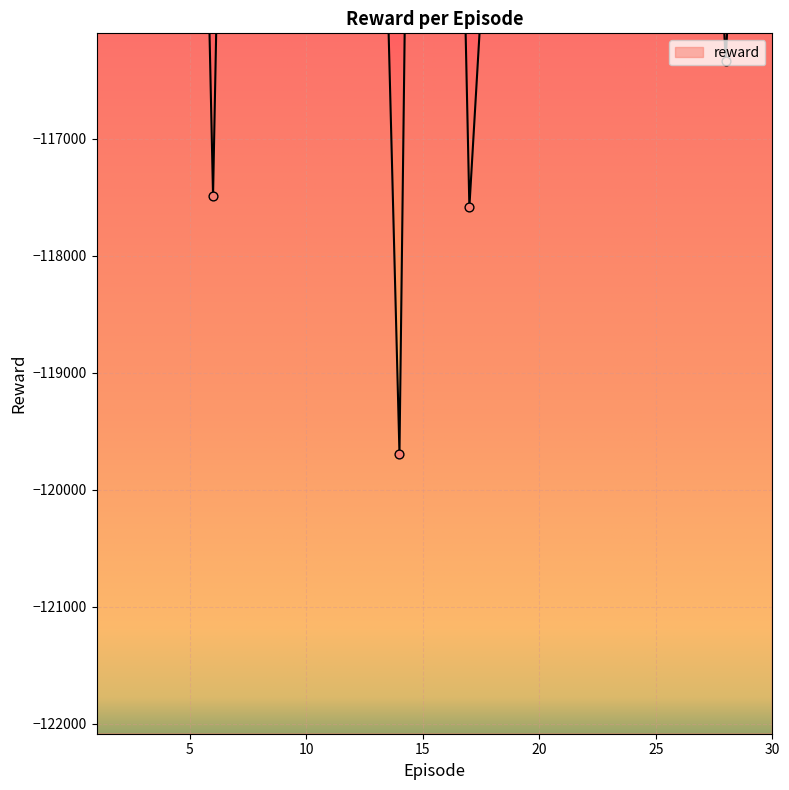

What is the change in value from 16 to 28?

-8009.8